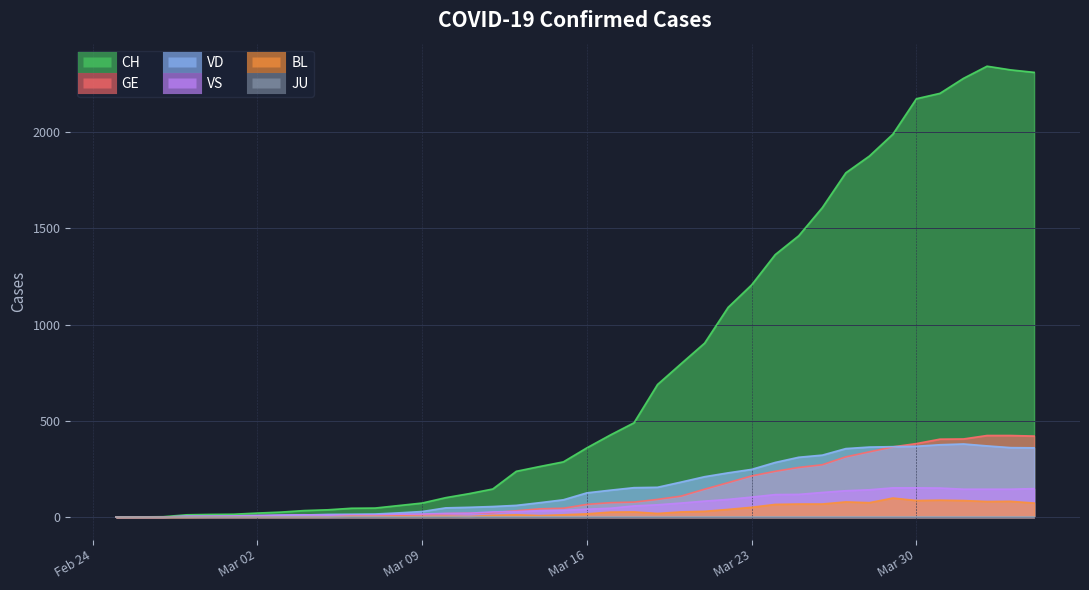

What is the approximate value of VD at 2020-02-29?

4